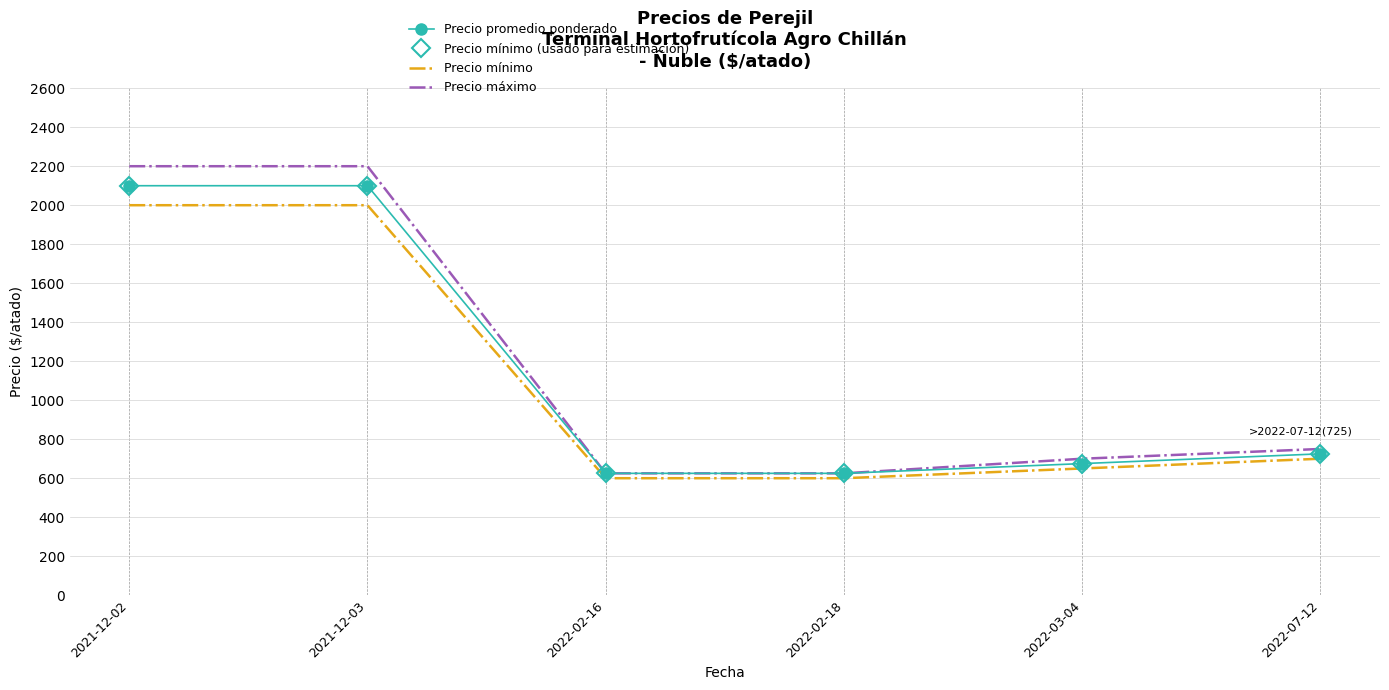

True or false: Precio promedio ponderado and Precio mínimo cross at least once.

False